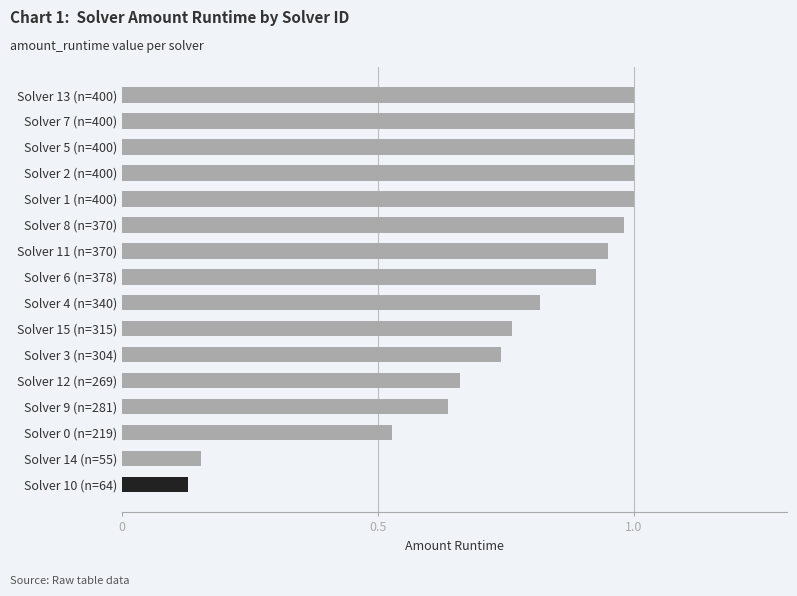

How many distinct data groups are displayed?

1